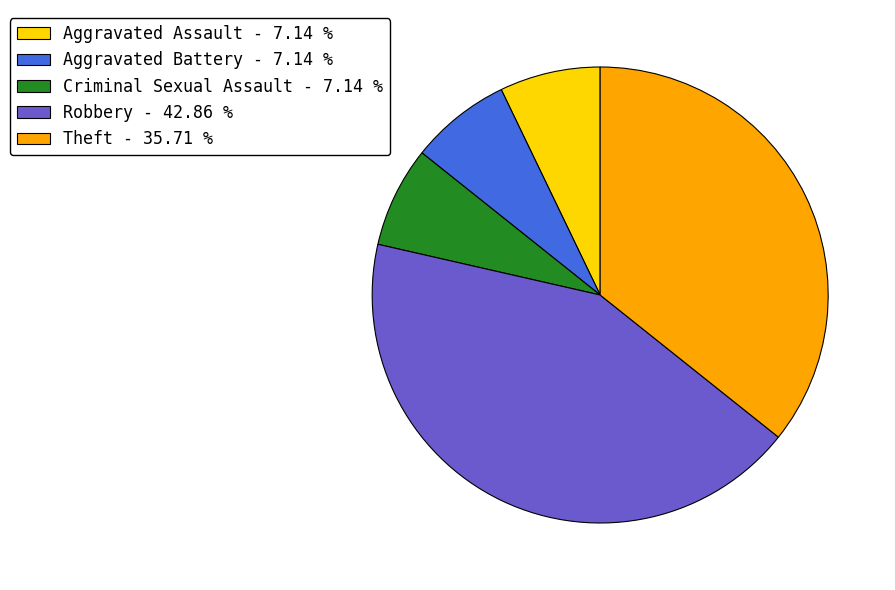

Count the number of slices in the pie.

5